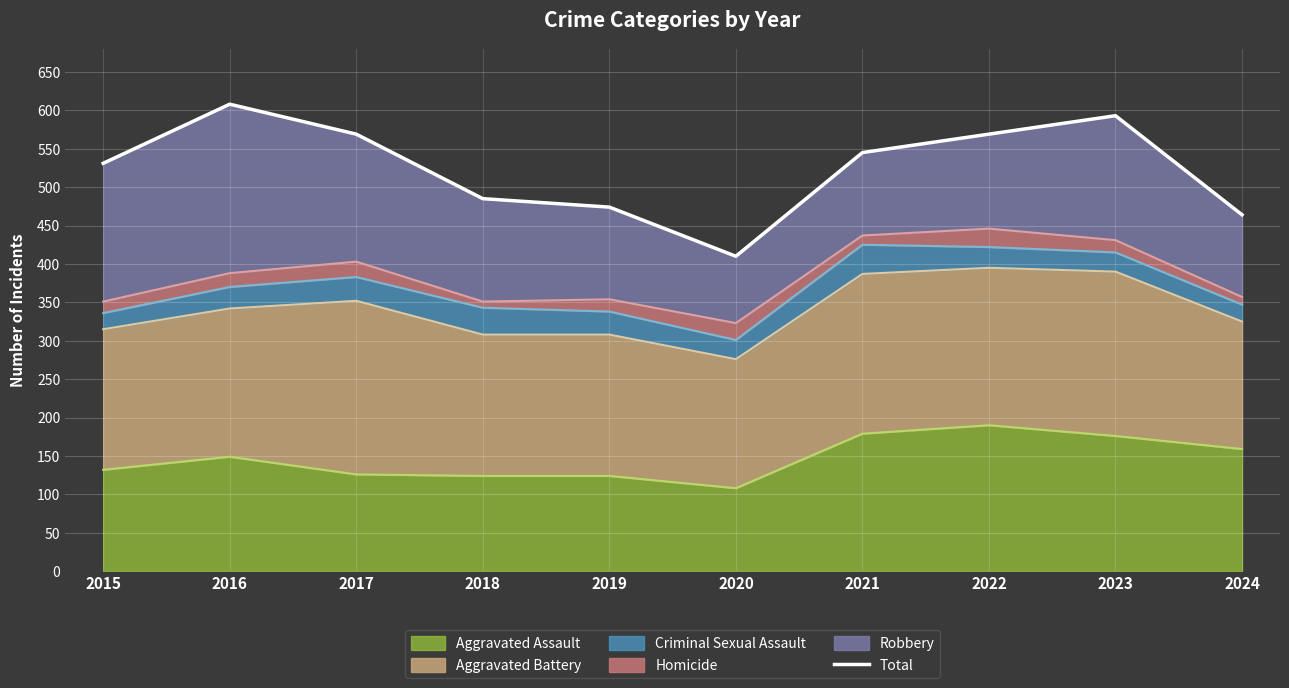

Which label corresponds to the smallest value in the chart?

2020